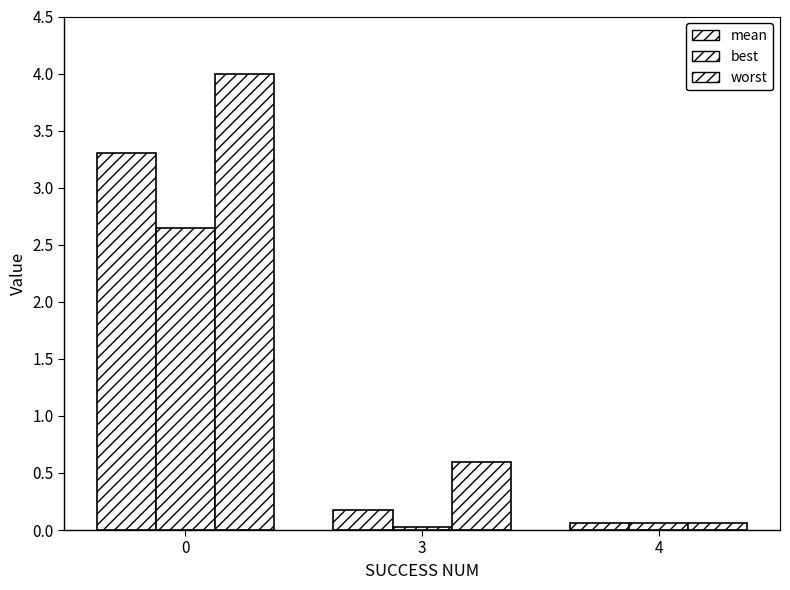

At how many categories does at least one series exceed 3?

1